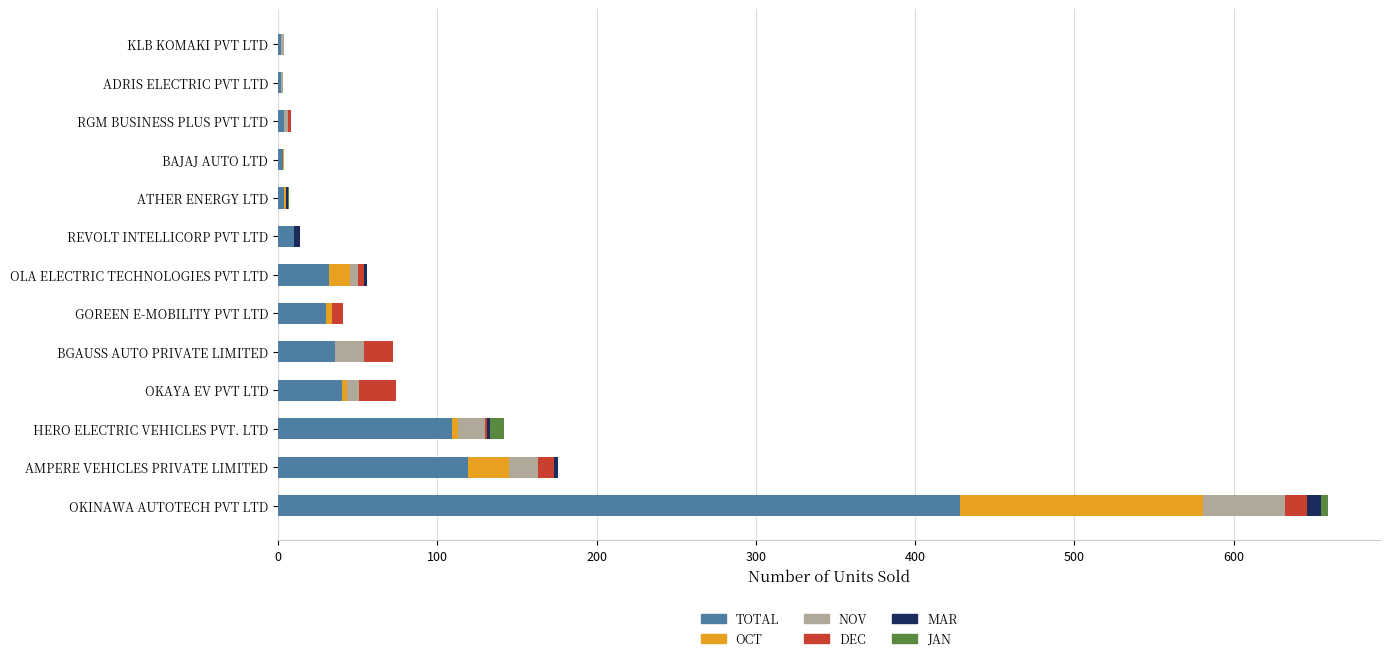

How many data points does each series have?

13